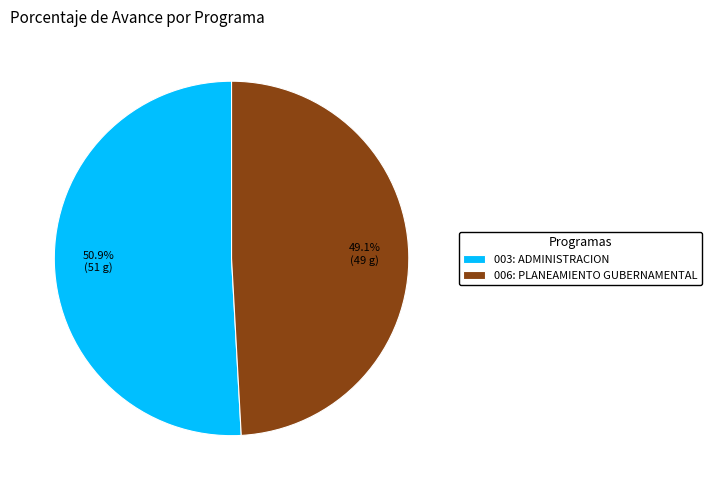

To the nearest percent, what is the difference between the largest and smallest slice percentages?

2%